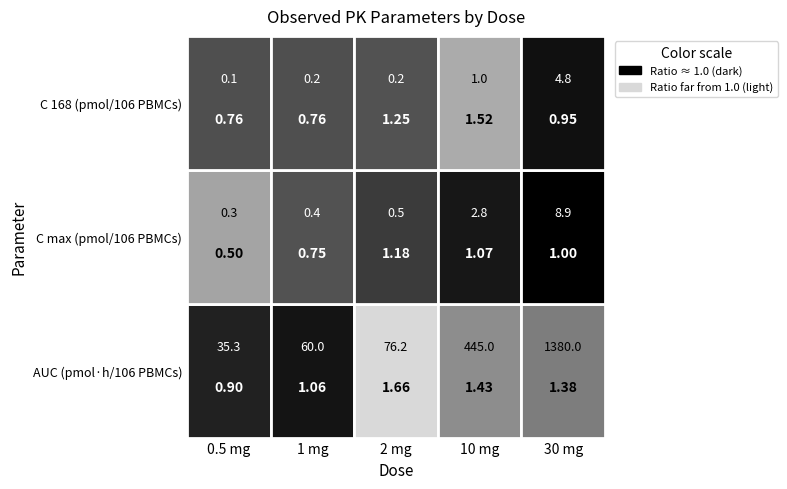

Rank the series by their maximum value, from lowest to highest.

C 168 (pmol/106 PBMCs), C max (pmol/106 PBMCs), AUC (pmol·h/106 PBMCs)